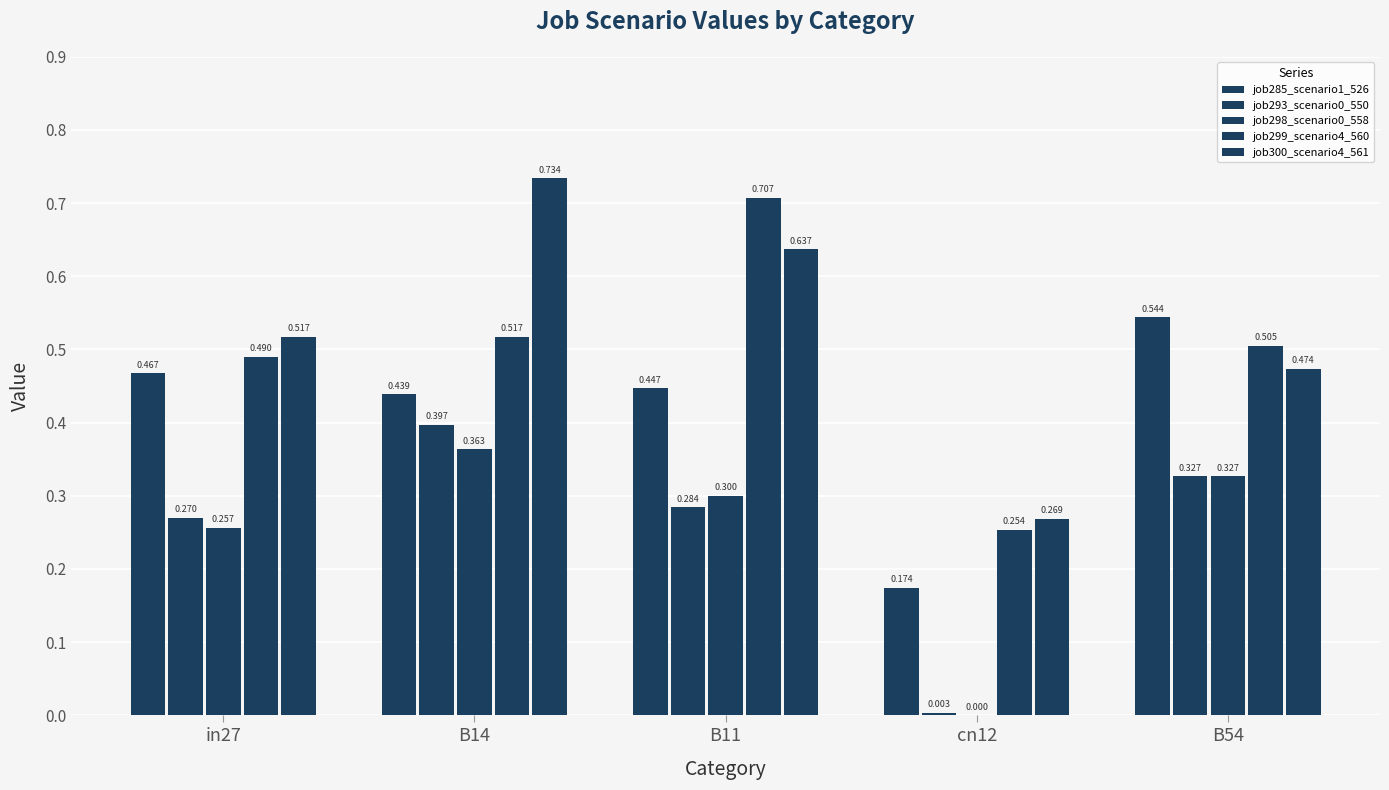

List the labels in order of job299_scenario4_560 value, smallest first.

cn12, in27, B54, B14, B11